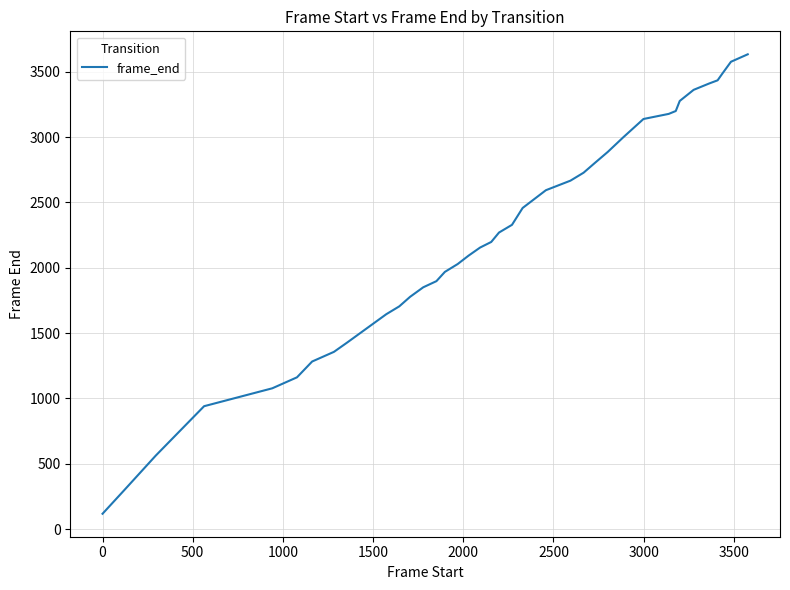

What is the smallest value displayed?

117